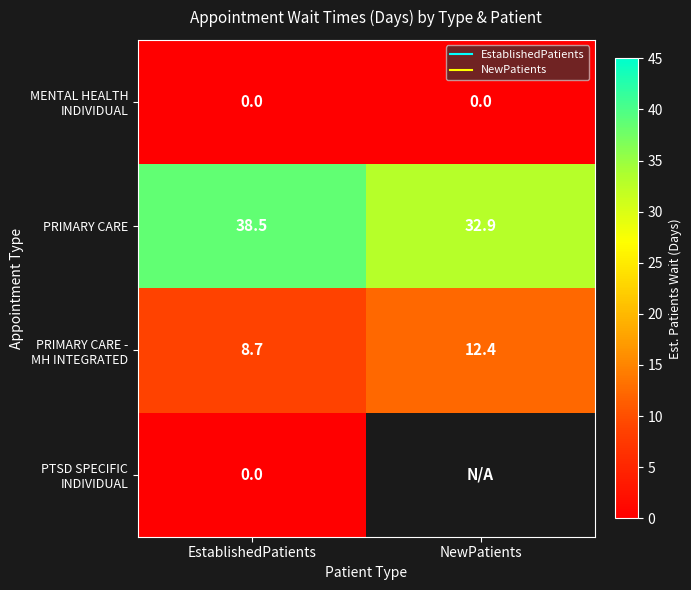

Which category has the highest value in the PRIMARY CARE series?

EstablishedPatients